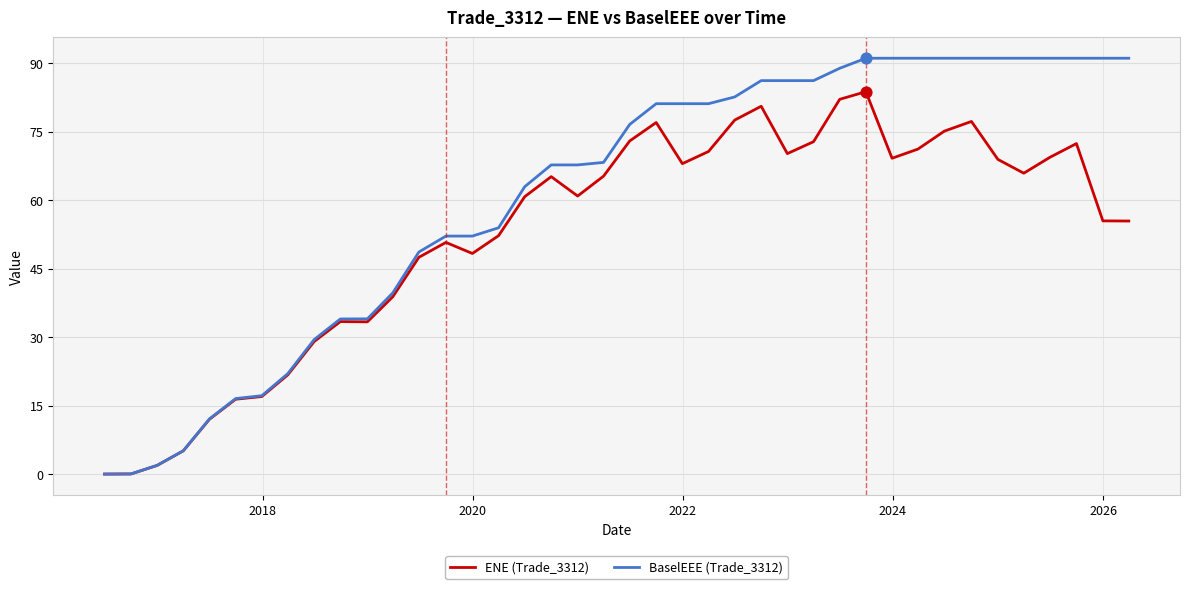

Which series has the largest range (max minus min)?

BaselEEE (Trade_3312)